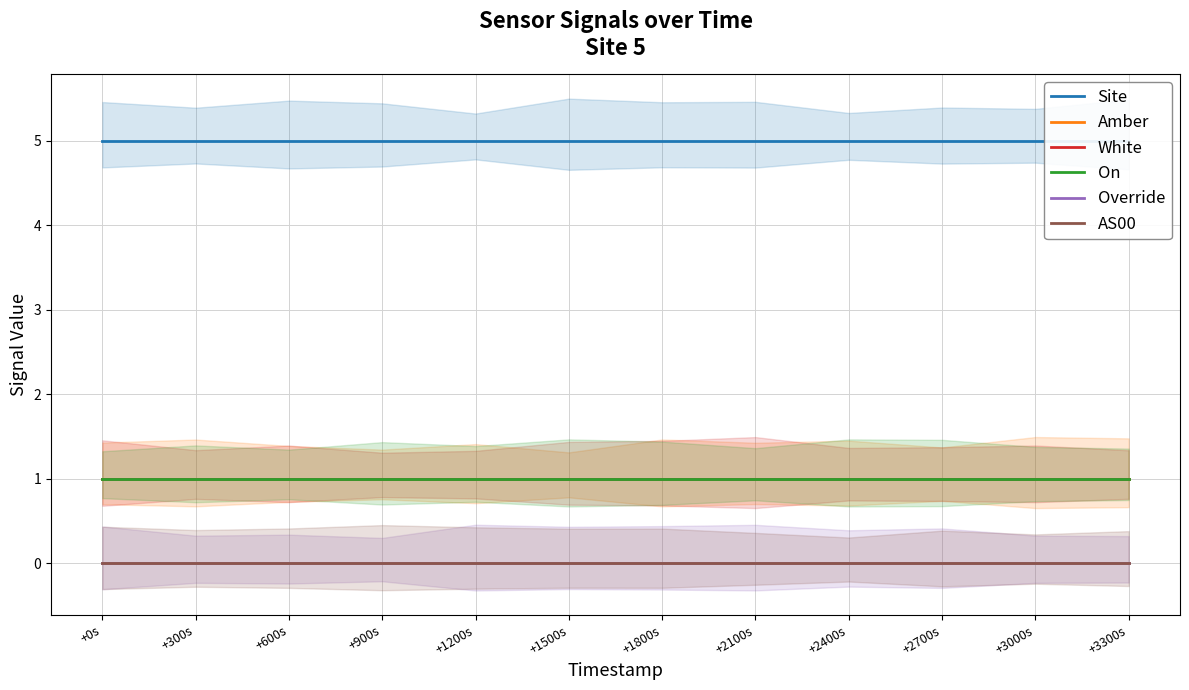

Which series has the largest range (max minus min)?

Site